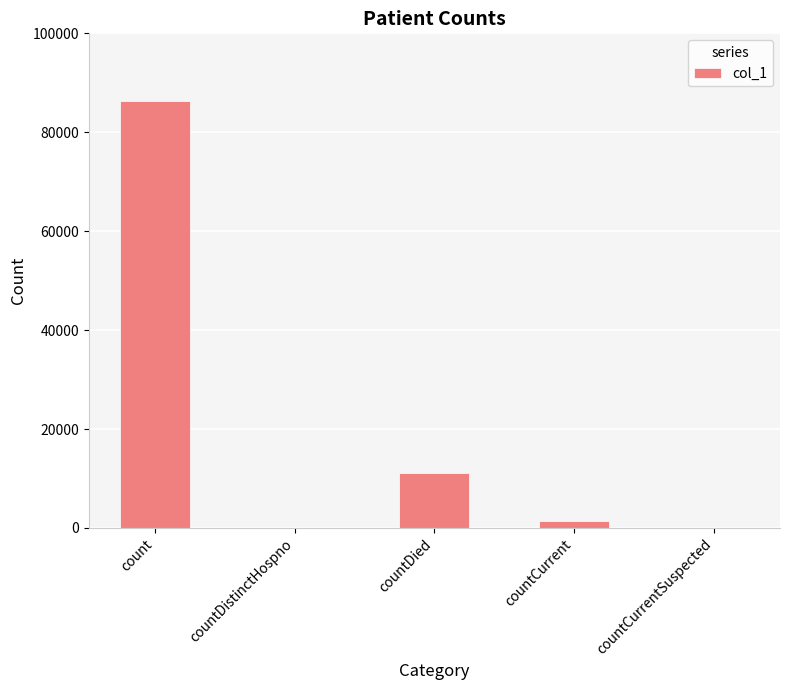

How many data points does each series have?

5